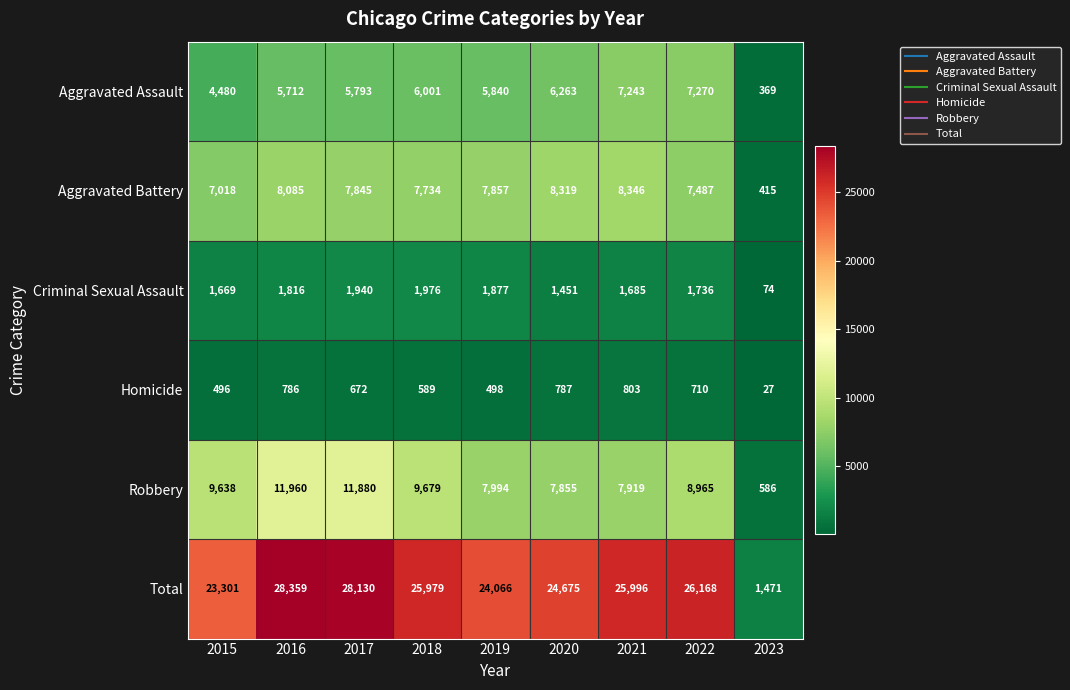

At how many categories does at least one series exceed 15353?

8